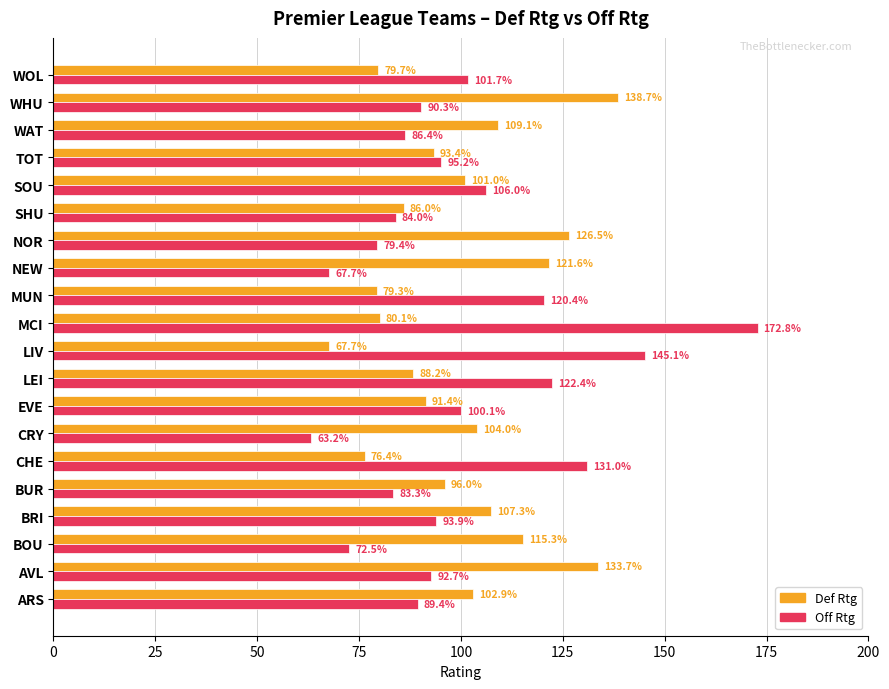

List the series in order of their overall mean, lowest first.

Off Rtg, Def Rtg